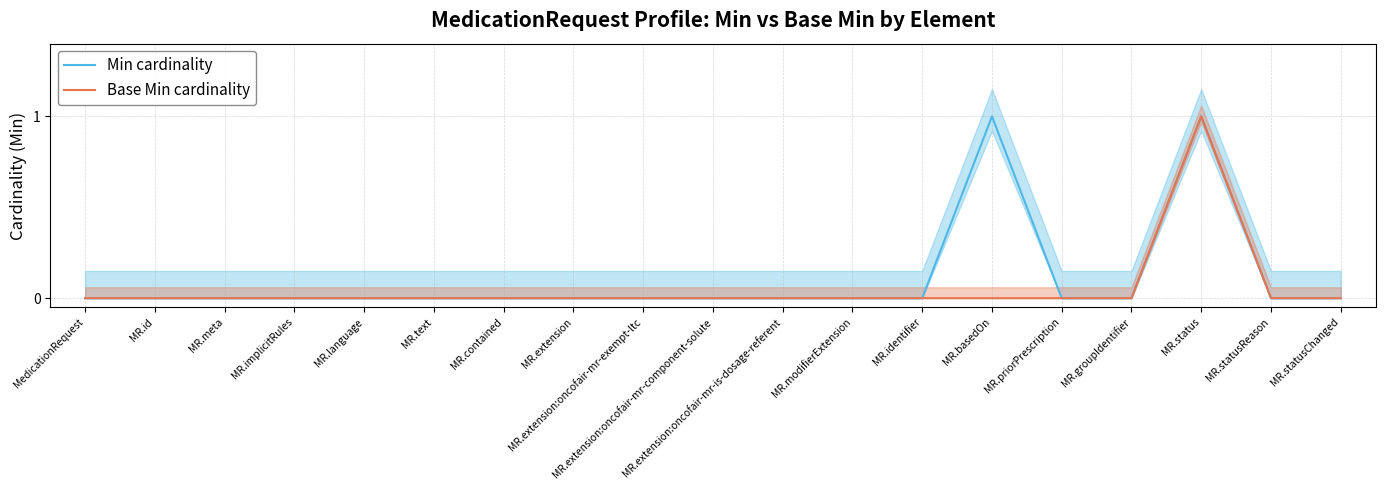

Does the chart have visible grid lines?

Yes